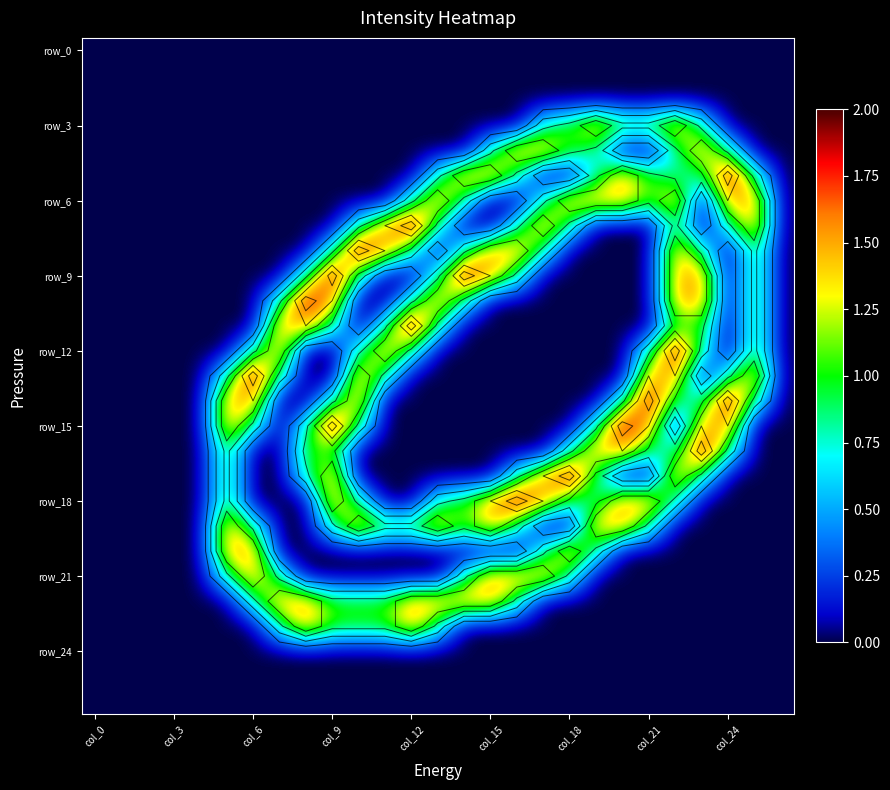

At which category is the sum across all series the highest?

22